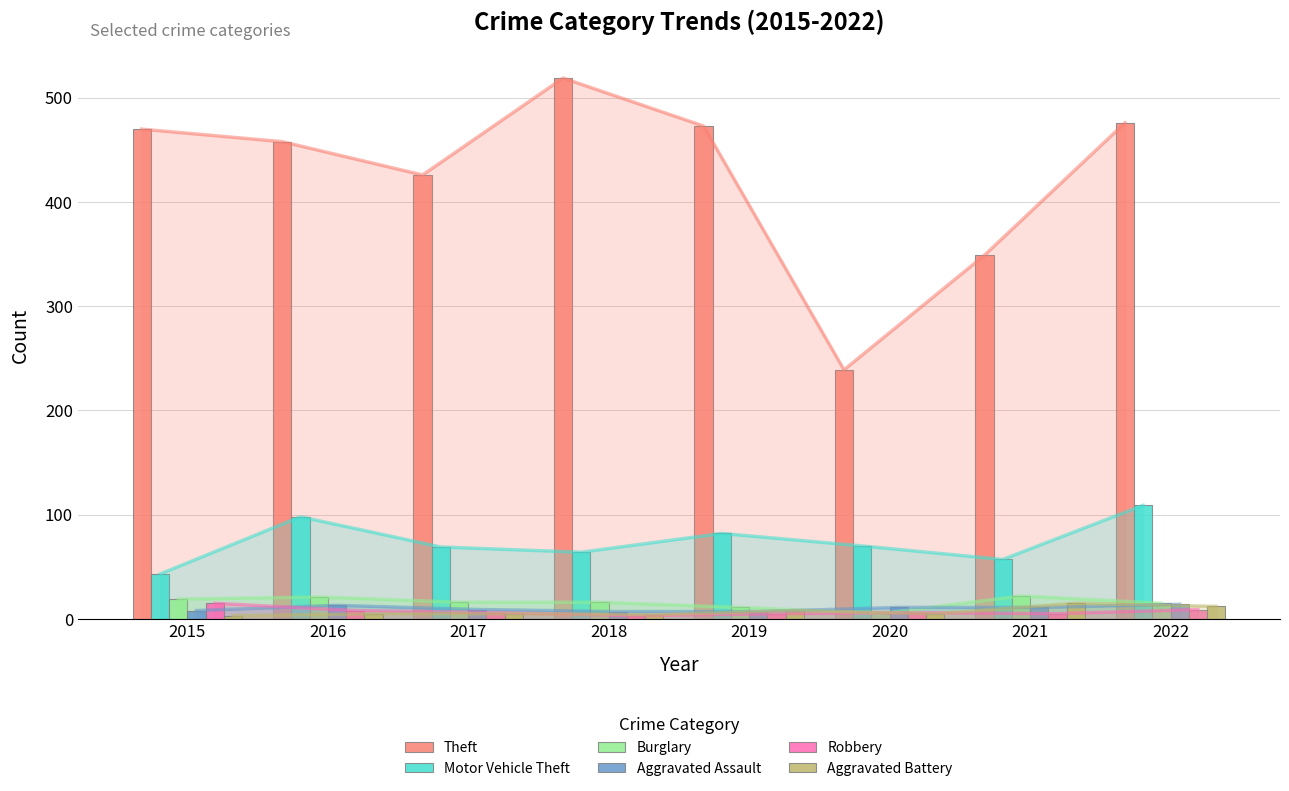

Which series changed the most between 2019 and 2022?

Motor Vehicle Theft